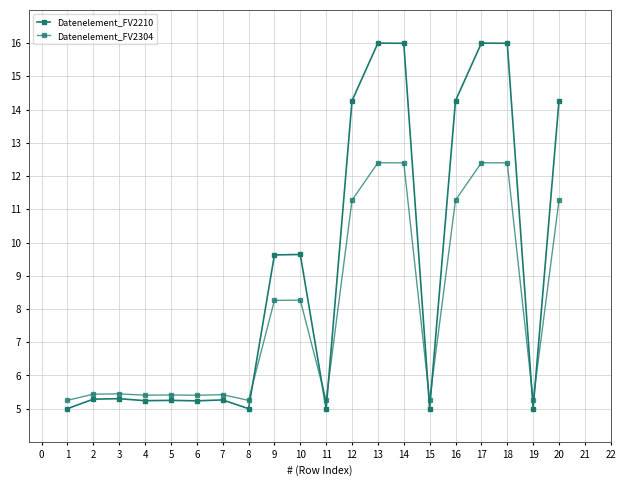

Does the chart display data point markers on the line(s)?

Yes